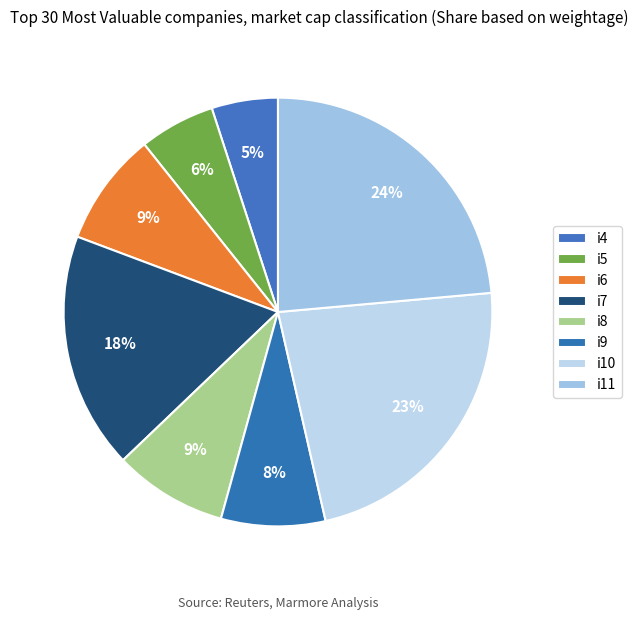

Is the sum of i6 and i9 greater than half?

No